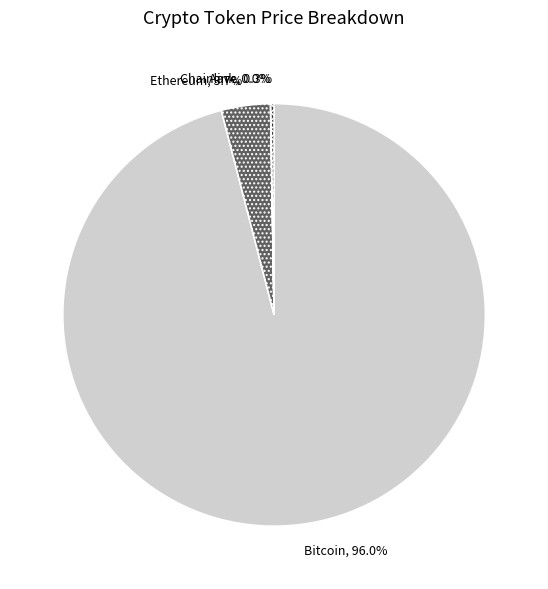

To the nearest percent, what is the average slice percentage?

25%